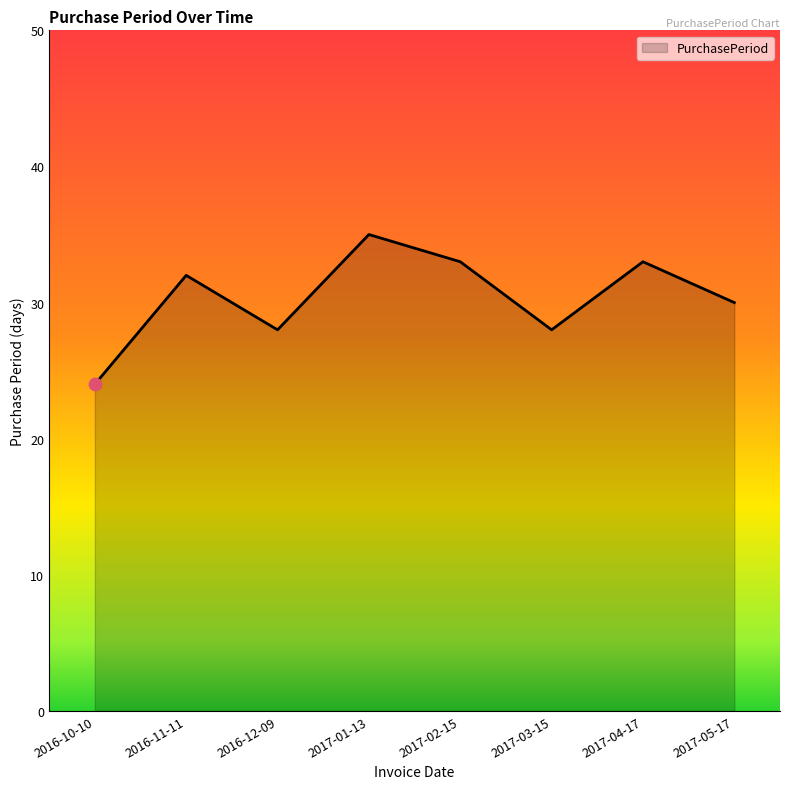

What is the change in value from 2017-01-13 to 2017-04-17?

-2